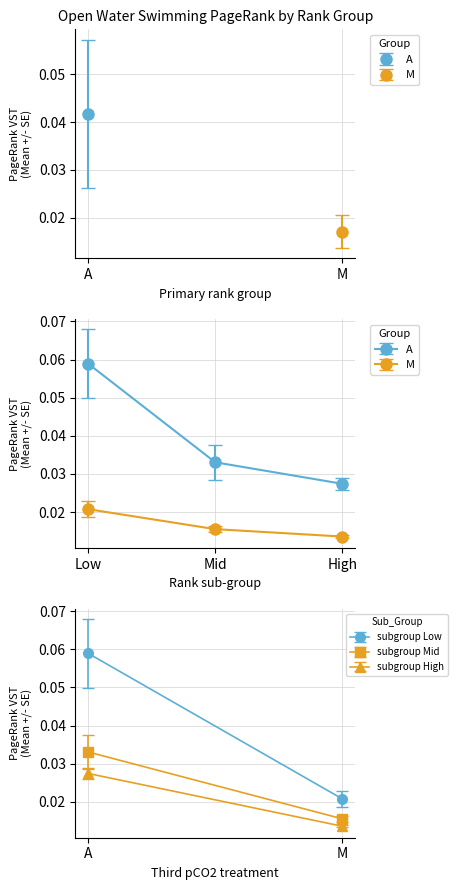

Which series changed the most between Low and Mid?

A